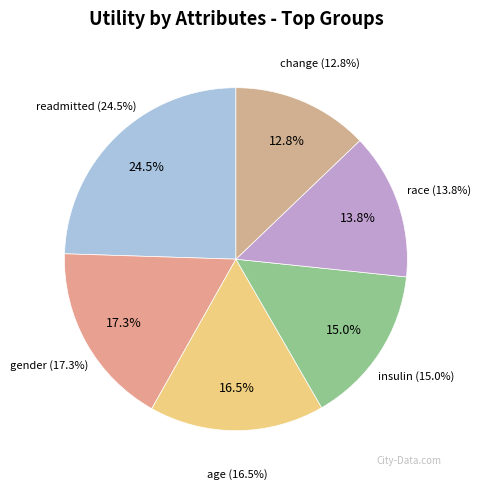

What is the total percentage of race and readmitted?

38.3%